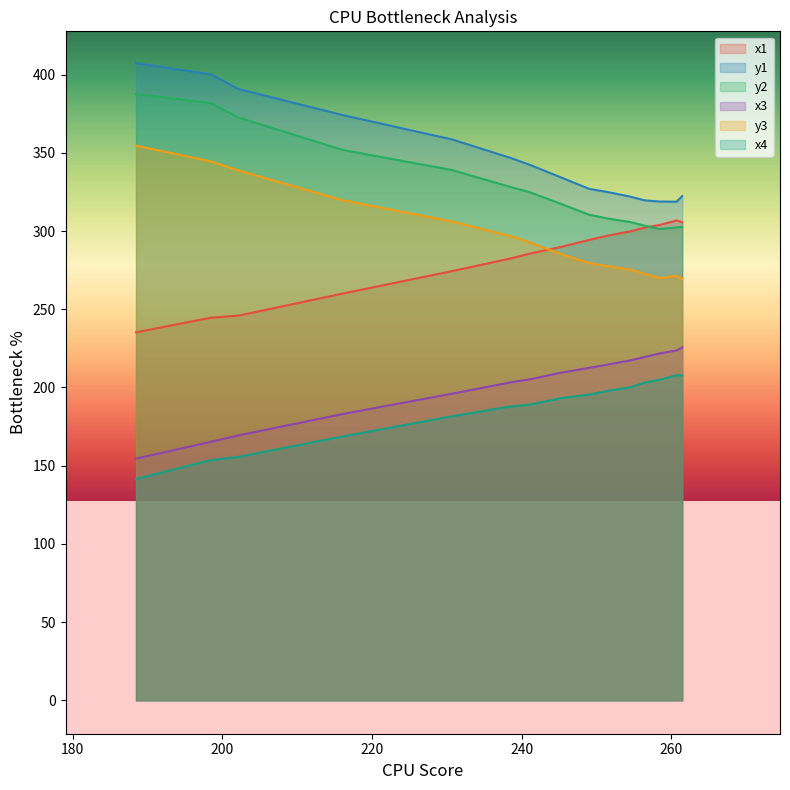

True or false: y2 and y1 intersect in this chart.

False